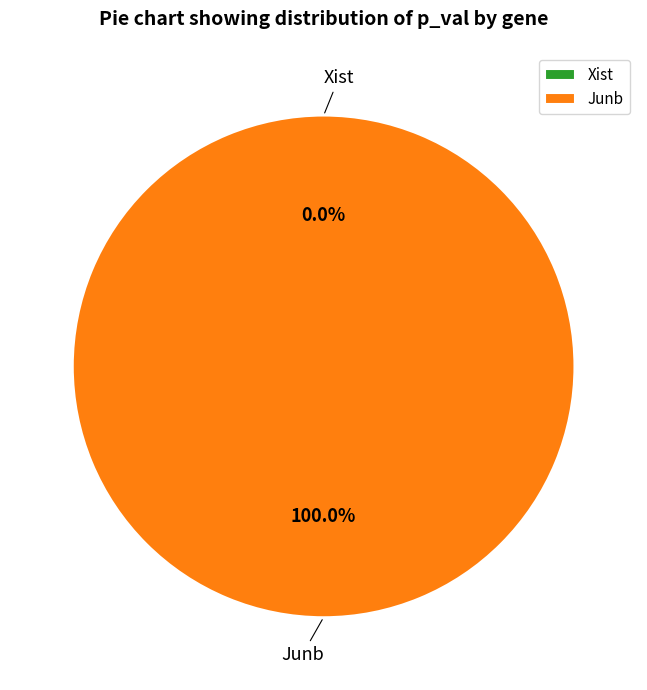

How many slices are in this pie chart?

2